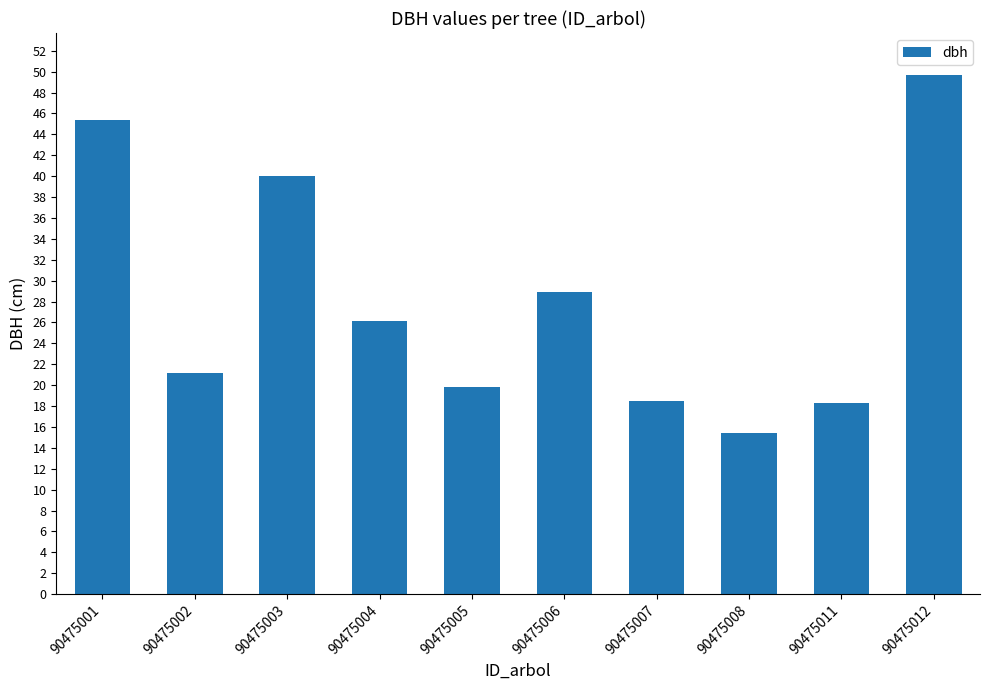

What is the value of the 2nd bar from the left?

21.2